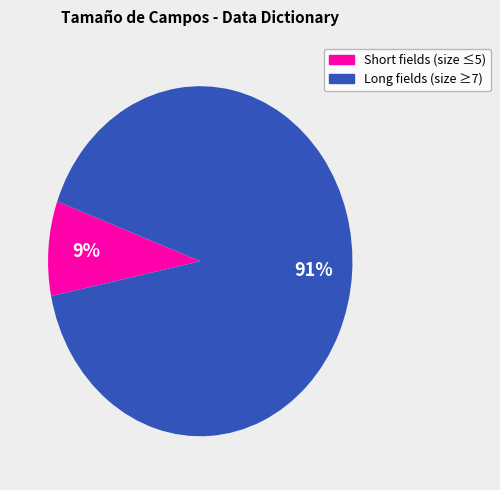

Is there any slice that represents more than half of the pie?

Yes